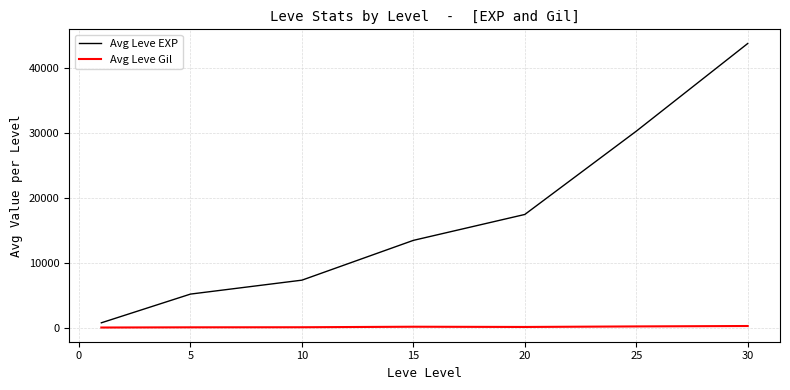

Rank the series by their average value, from highest to lowest.

Avg Leve EXP, Avg Leve Gil